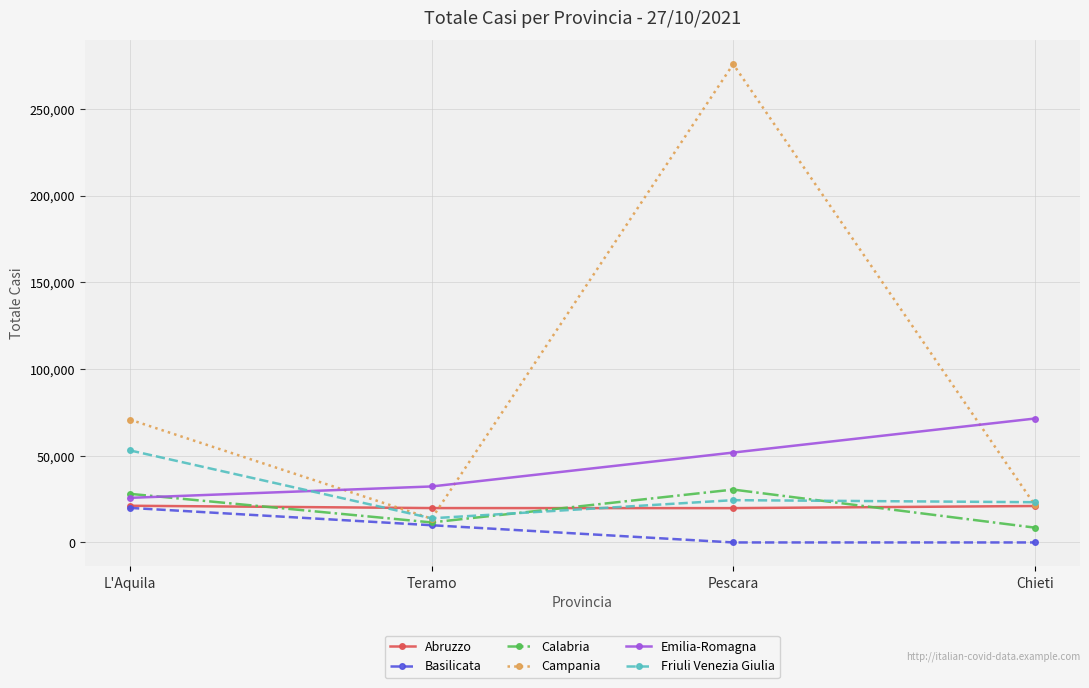

Which category has the lowest value in the Friuli Venezia Giulia series?

Teramo